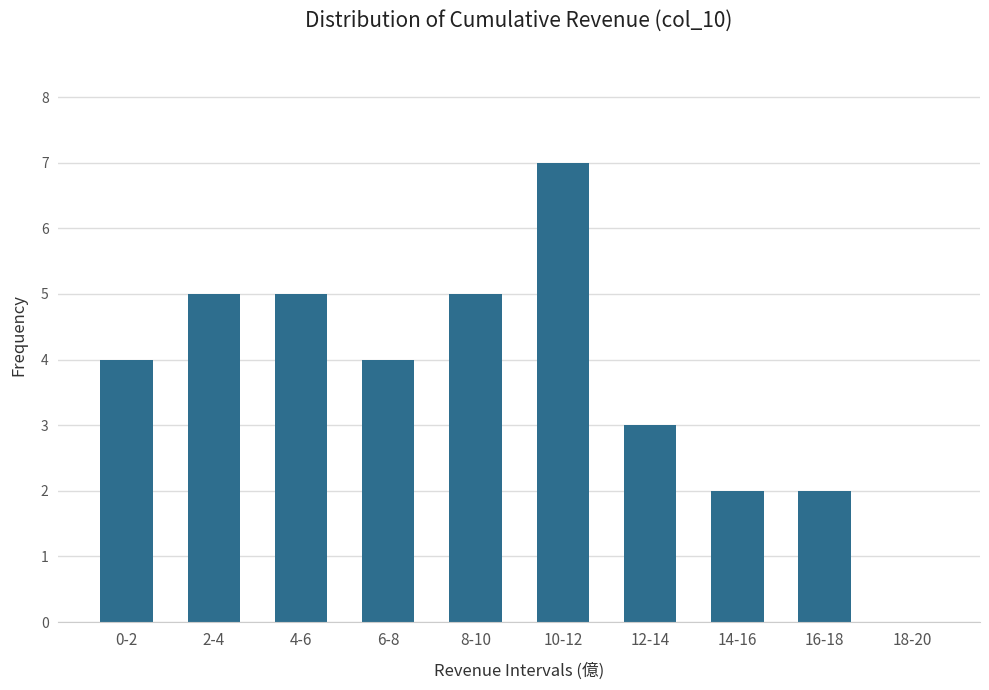

Reading right to left, extract all data points from this chart.

18-20=0	16-18=2	14-16=2	12-14=3	10-12=7	8-10=5	6-8=4	4-6=5	2-4=5	0-2=4